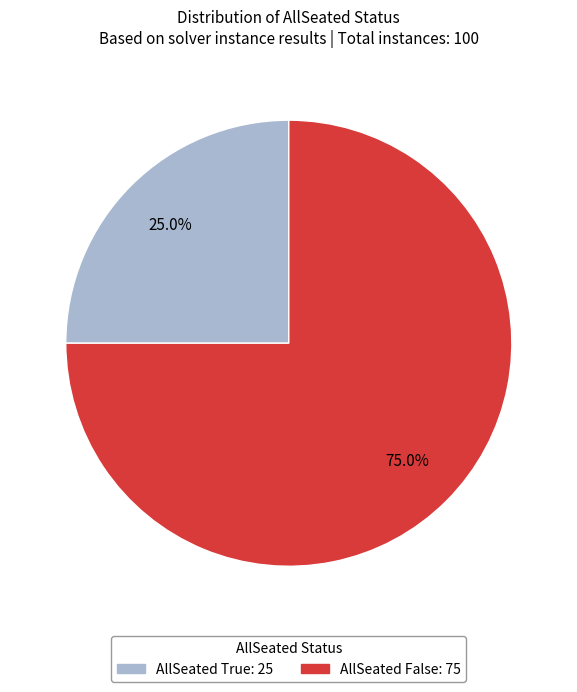

Count the number of slices in the pie.

2